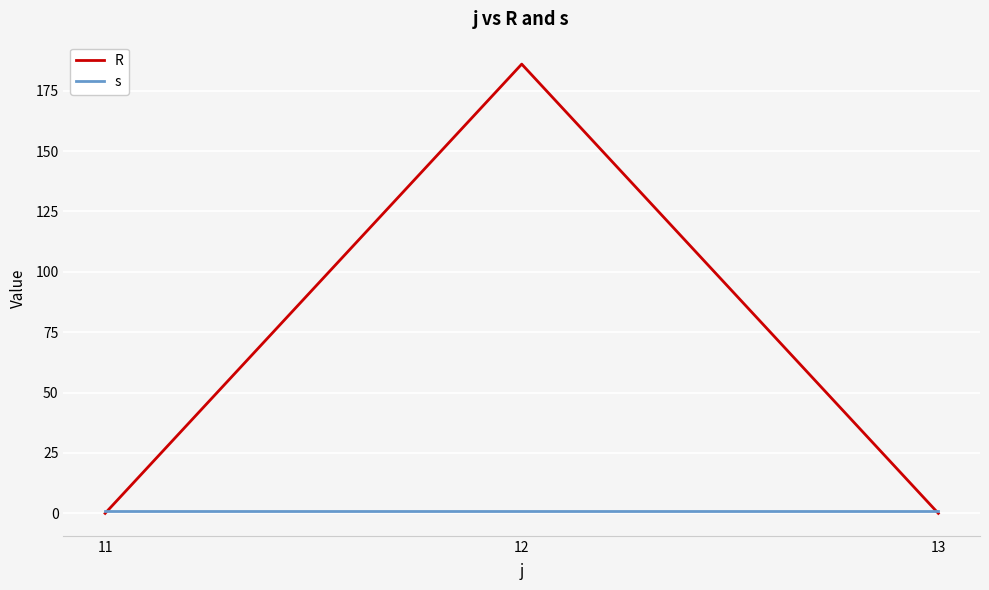

Which series has the largest range (max minus min)?

R